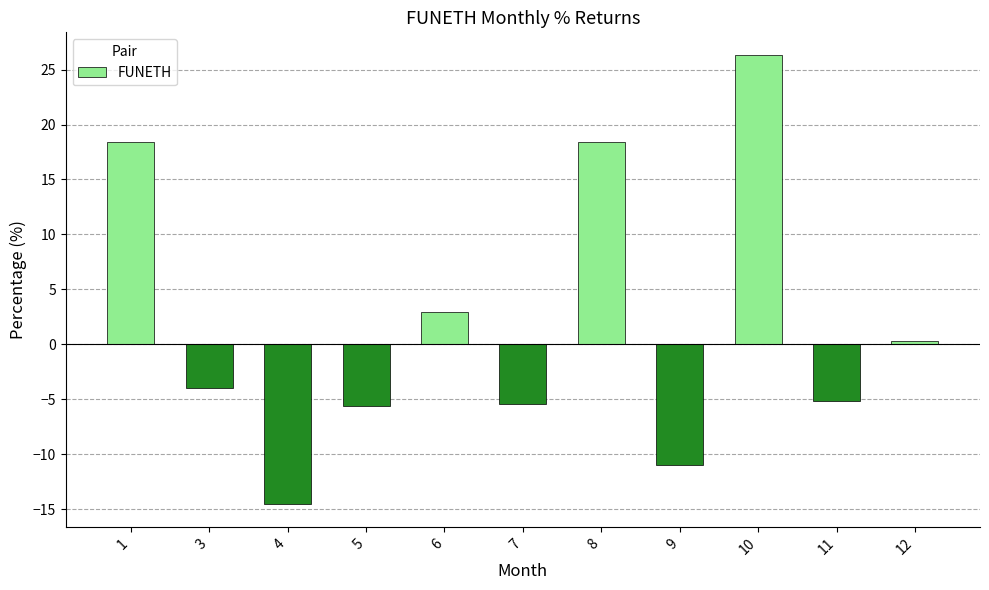

Which label corresponds to the largest value in the chart?

10